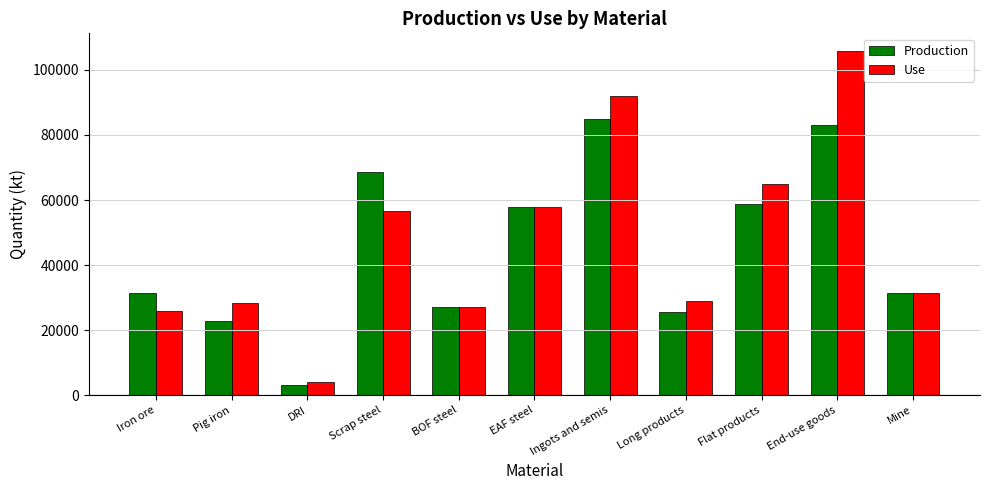

Which label corresponds to the largest value in the chart?

End-use goods